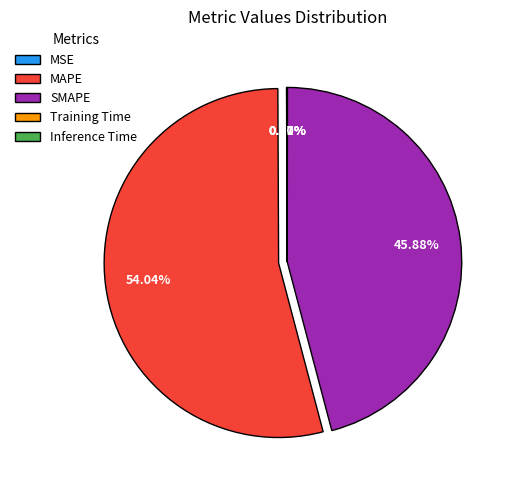

What percentage is the MAPE slice, to the nearest percent?

54%